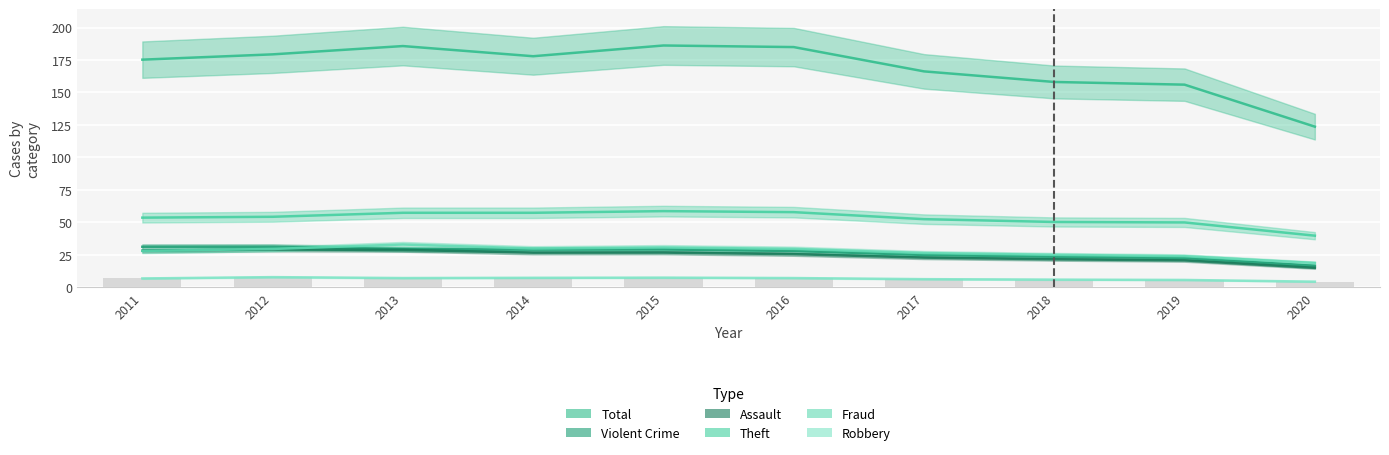

What is the highest value of the Assault series?

29.0